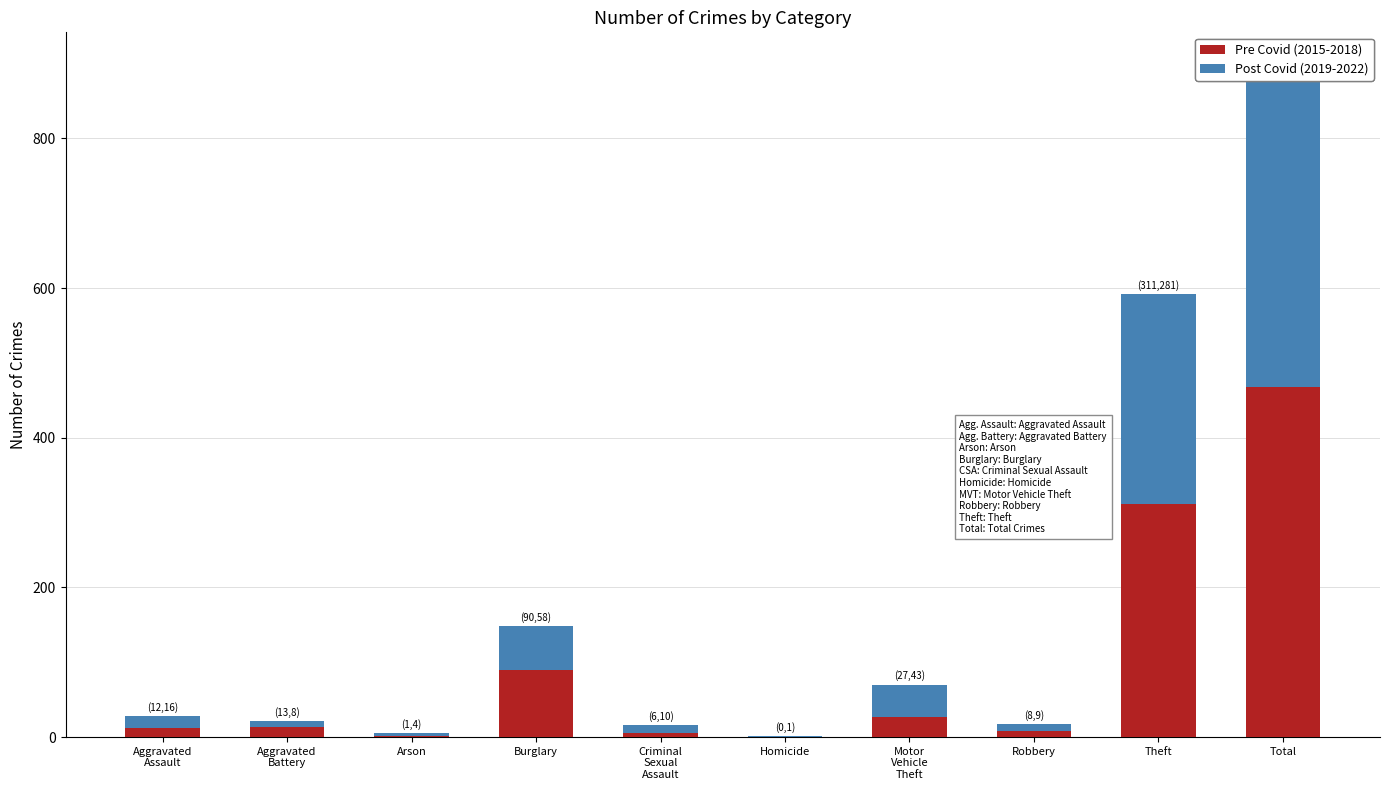

Which series has the widest spread of values?

Pre Covid (2015-2018)